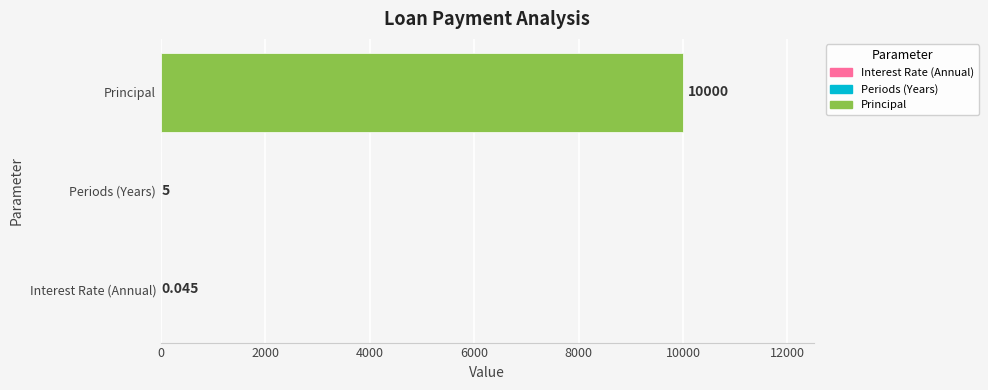

Which has a higher value, Principal or Interest Rate (Annual)?

Principal